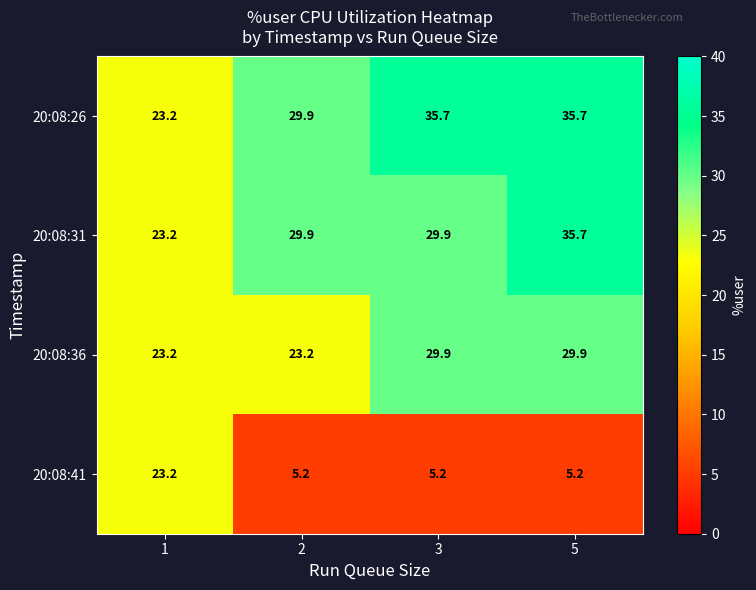

True or false: 20:08:41 has a value of 5.2 at 2.

True